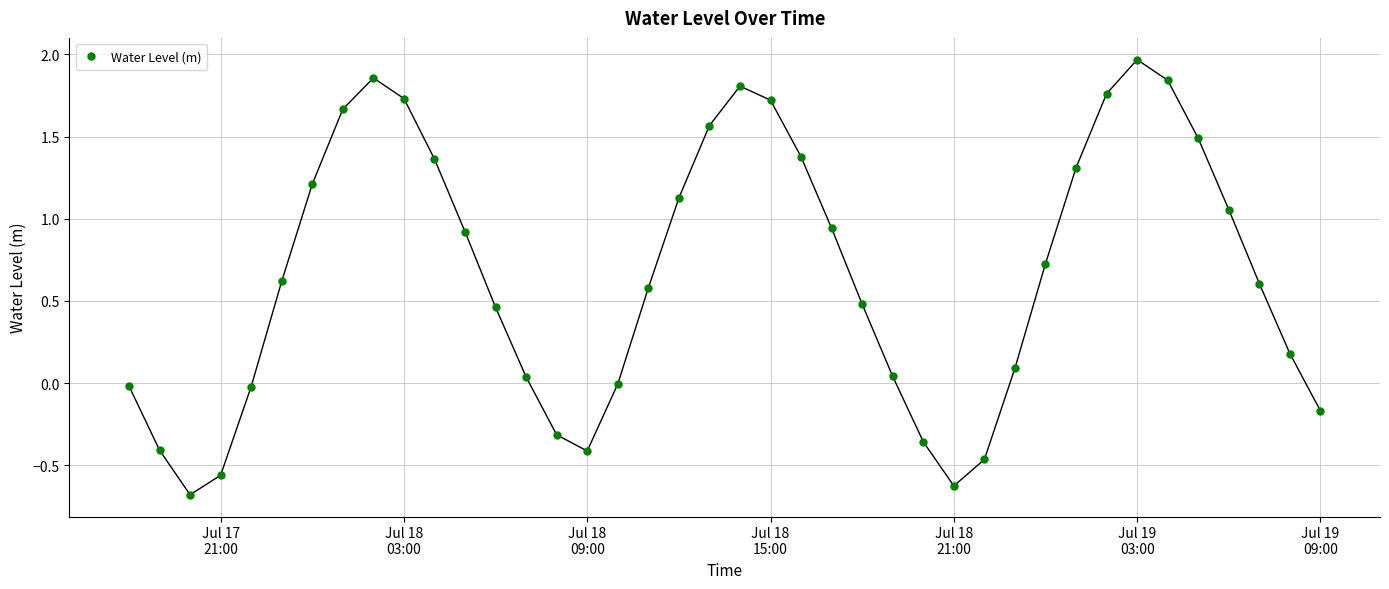

What is the difference between the maximum and minimum values?

2.6